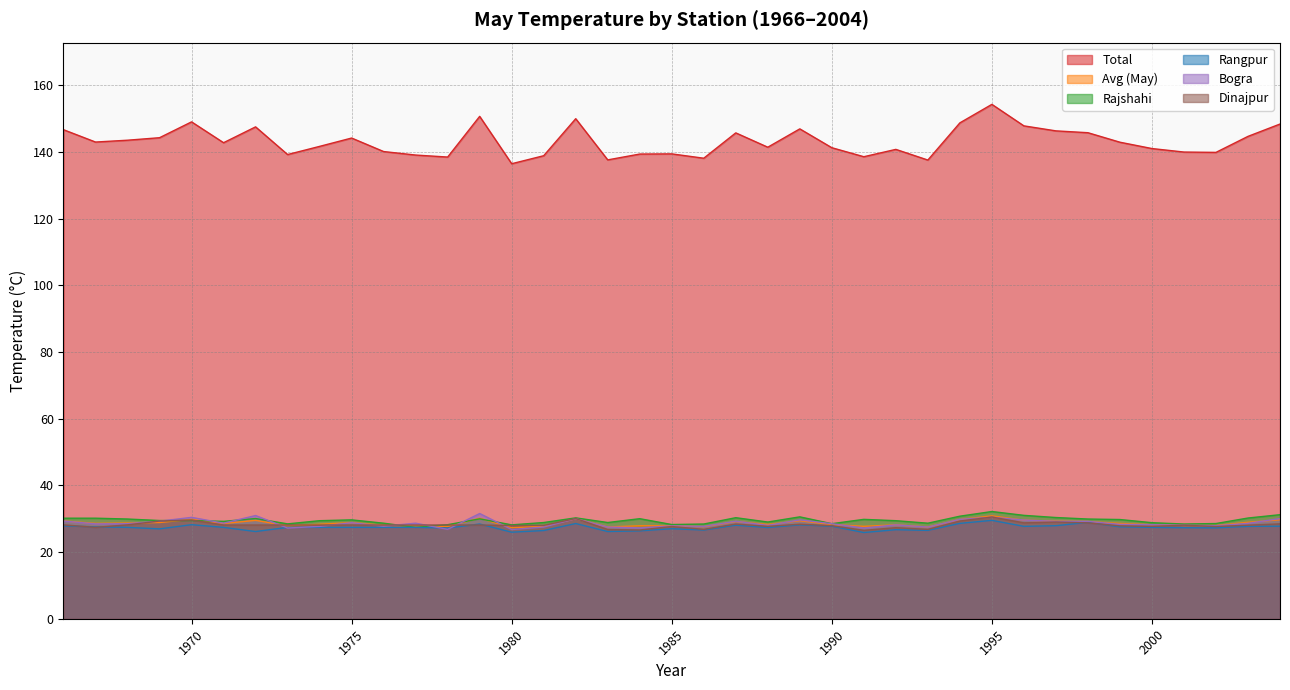

Reading right to left, extract all data points from this chart.

Total: 2004=148.3	2003=144.7	2002=139.8	2001=139.9	2000=141.0	1999=142.9	1998=145.8	1997=146.3	1996=147.8	1995=154.2	1994=148.7	1993=137.6	1992=140.8	1991=138.6	1990=141.2	1989=146.9	1988=141.4	1987=145.7	1986=138.1	1985=139.4	1984=139.3	1983=137.6	1982=149.9	1981=138.8	1980=136.4	1979=150.7	1978=138.4	1977=139.1	1976=140.1	1975=144.2	1974=141.7	1973=139.2	1972=147.5	1971=142.8	1970=149.0	1969=144.2	1968=143.5	1967=142.9	1966=146.7
Avg (May): 2004=29.7	2003=28.9	2002=28.0	2001=28.0	2000=28.2	1999=28.6	1998=29.1	1997=29.3	1996=29.6	1995=30.9	1994=29.7	1993=27.5	1992=28.1	1991=27.7	1990=28.2	1989=29.4	1988=28.3	1987=29.1	1986=27.6	1985=27.9	1984=27.9	1983=27.5	1982=30.0	1981=27.8	1980=27.3	1979=30.1	1978=27.7	1977=27.8	1976=28.0	1975=28.8	1974=28.3	1973=27.8	1972=29.5	1971=28.6	1970=29.8	1969=28.9	1968=28.7	1967=28.6	1966=29.3
Rajshahi: 2004=31.2	2003=30.2	2002=28.6	2001=28.4	2000=28.8	1999=29.8	1998=29.9	1997=30.4	1996=31.0	1995=32.1	1994=30.8	1993=28.6	1992=29.4	1991=29.8	1990=28.5	1989=30.6	1988=29.0	1987=30.3	1986=28.4	1985=28.2	1984=30.0	1983=28.9	1982=30.2	1981=28.9	1980=28.1	1979=29.9	1978=28.2	1977=27.4	1976=28.6	1975=29.6	1974=29.4	1973=28.4	1972=30.1	1971=29.2	1970=29.4	1969=29.4	1968=29.9	1967=30.1	1966=30.1
Rangpur: 2004=27.8	2003=27.7	2002=27.2	2001=27.3	2000=27.4	1999=27.6	1998=28.9	1997=27.9	1996=27.7	1995=29.5	1994=28.6	1993=26.5	1992=26.7	1991=25.9	1990=27.8	1989=28.1	1988=27.4	1987=28.1	1986=26.6	1985=27.0	1984=26.4	1983=26.1	1982=28.6	1981=26.4	1980=25.9	1979=28.4	1978=27.2	1977=27.4	1976=27.4	1975=27.4	1974=27.4	1973=27.4	1972=26.1	1971=27.4	1970=28.2	1969=26.9	1968=27.4	1967=27.6	1966=27.9
Bogra: 2004=30.1	2003=28.6	2002=27.9	2001=28.1	2000=28.2	1999=28.3	1998=29.2	1997=29.2	1996=29.6	1995=30.4	1994=29.8	1993=27.5	1992=28.1	1991=27.2	1990=28.5	1989=29.6	1988=28.0	1987=29.2	1986=27.7	1985=27.9	1984=27.2	1983=27.5	1982=30.0	1981=27.5	1980=26.8	1979=31.6	1978=26.8	1977=28.6	1976=27.8	1975=28.8	1974=27.7	1973=27.2	1972=30.9	1971=28.6	1970=30.4	1969=29.2	1968=28.5	1967=28.4	1966=29.3
Dinajpur: 2004=28.4	2003=28.1	2002=27.6	2001=28.1	2000=27.7	1999=27.9	1998=28.8	1997=29.0	1996=28.8	1995=30.5	1994=29.3	1993=26.8	1992=27.3	1991=26.5	1990=27.9	1989=28.4	1988=27.7	1987=28.4	1986=26.8	1985=27.6	1984=26.6	1983=26.8	1982=30.1	1981=28.0	1980=27.9	1979=28.1	1978=28.1	1977=28.1	1976=28.1	1975=28.1	1974=28.1	1973=28.1	1972=28.1	1971=28.1	1970=29.6	1969=29.3	1968=28.1	1967=27.4	1966=28.1